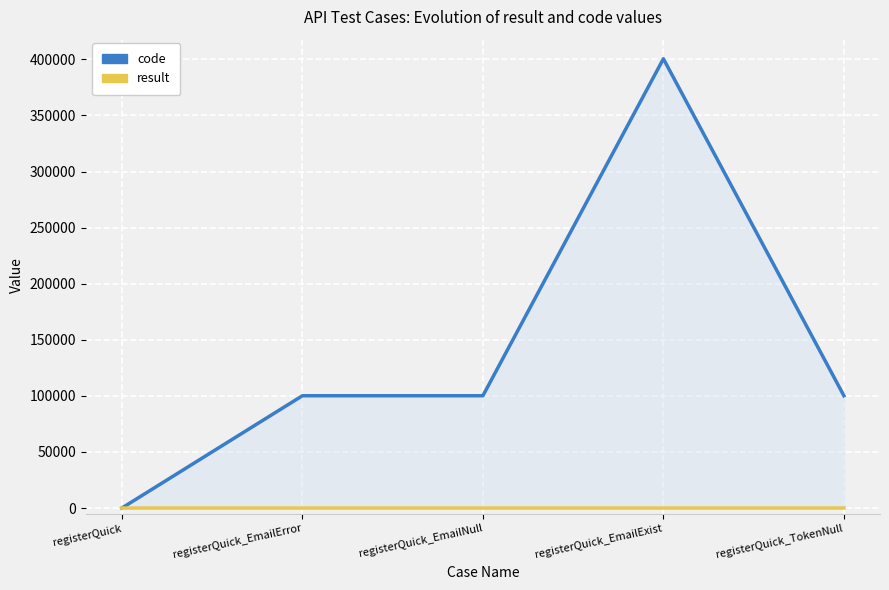

What is the approximate value of result at registerQuick_TokenNull?

1